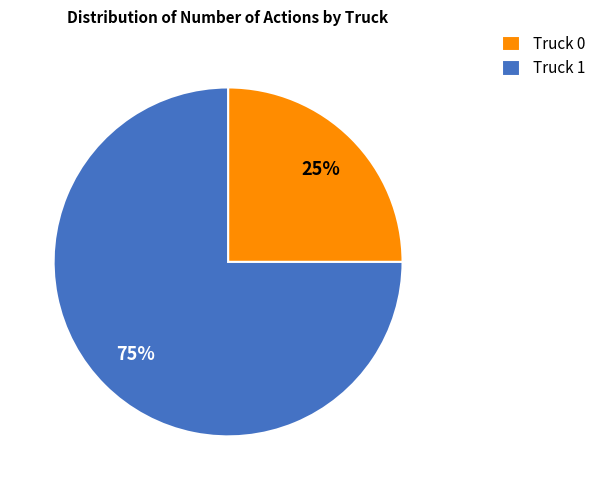

To the nearest percent, what portion does Truck 0 represent?

25%